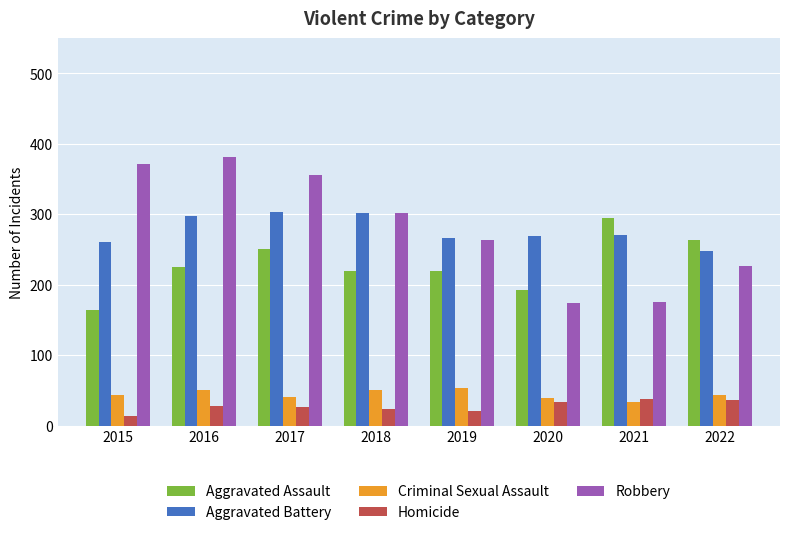

What is the total value across all series at 2021?

811